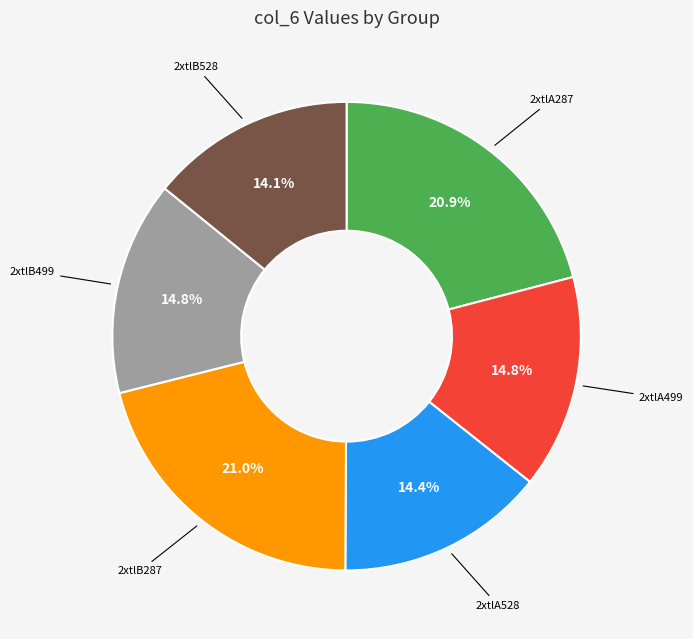

Is there a majority slice in this chart?

No